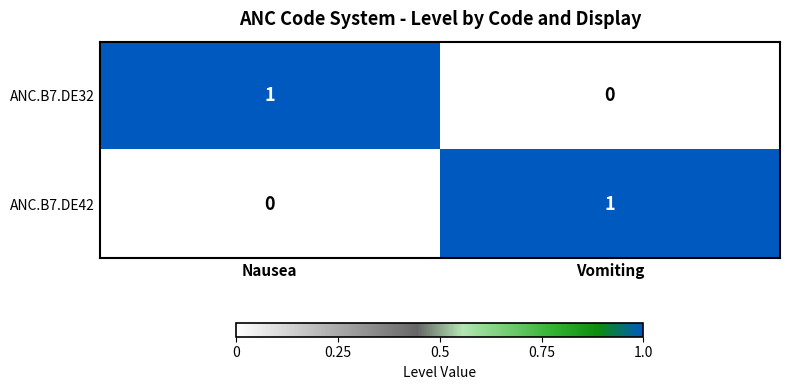

List the labels in order of ANC.B7.DE32 value, largest first.

Nausea, Vomiting